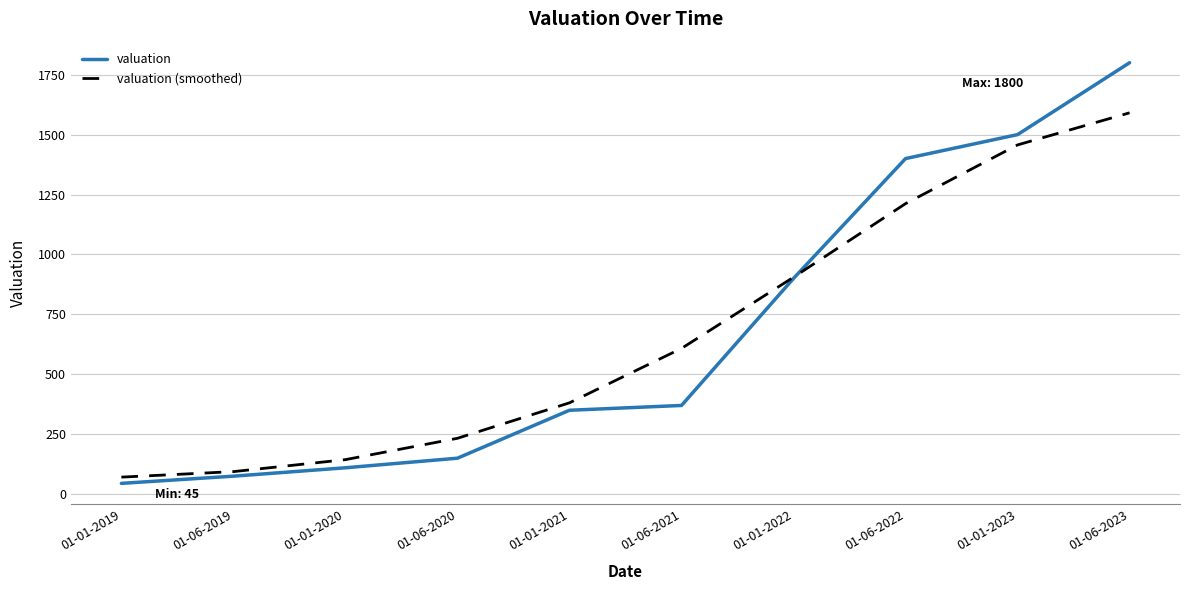

Does the chart have visible grid lines?

Yes